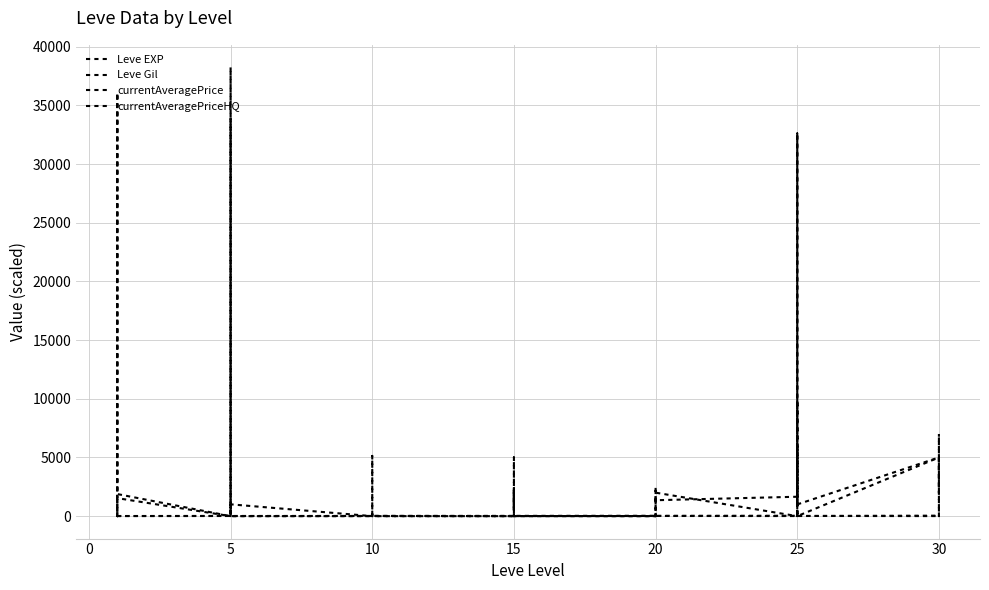

The value of Leve EXP at 10 is 30.7. True or false?

False